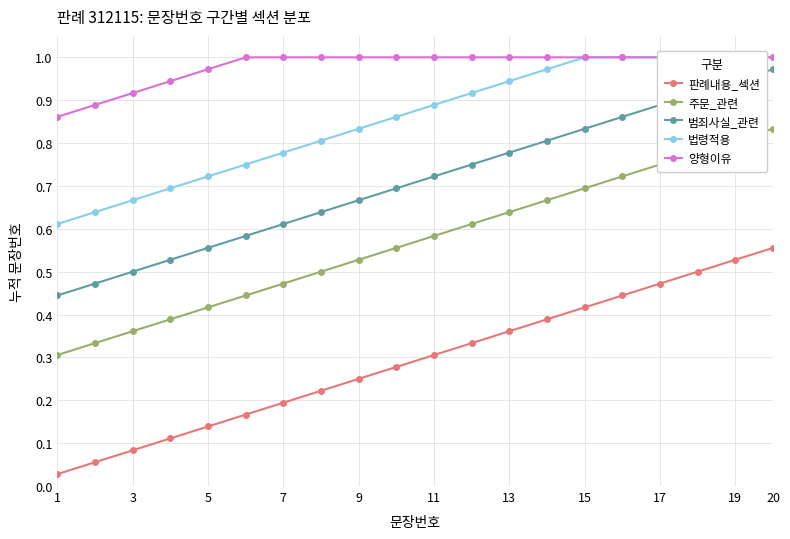

List the series in order of their peak value, lowest first.

판례내용_섹션, 주문_관련, 범죄사실_관련, 법령적용, 양형이유